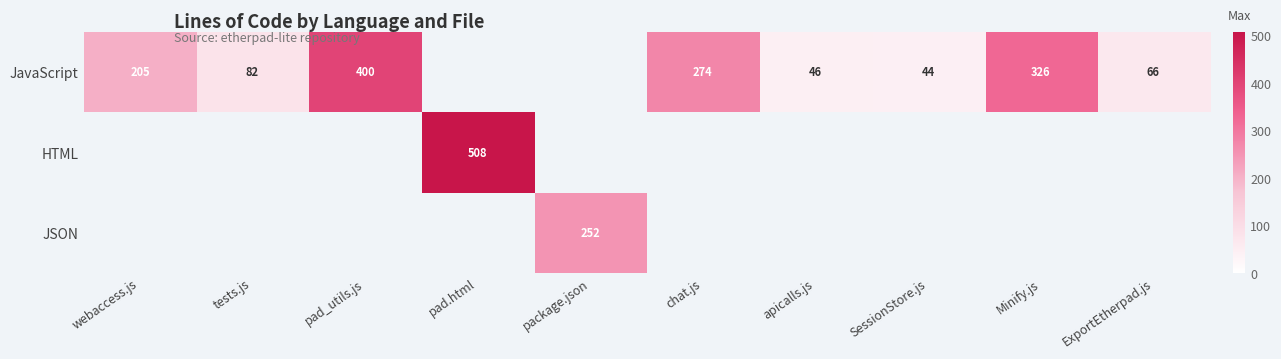

Is it true that JavaScript equals 396 at chat.js?

False